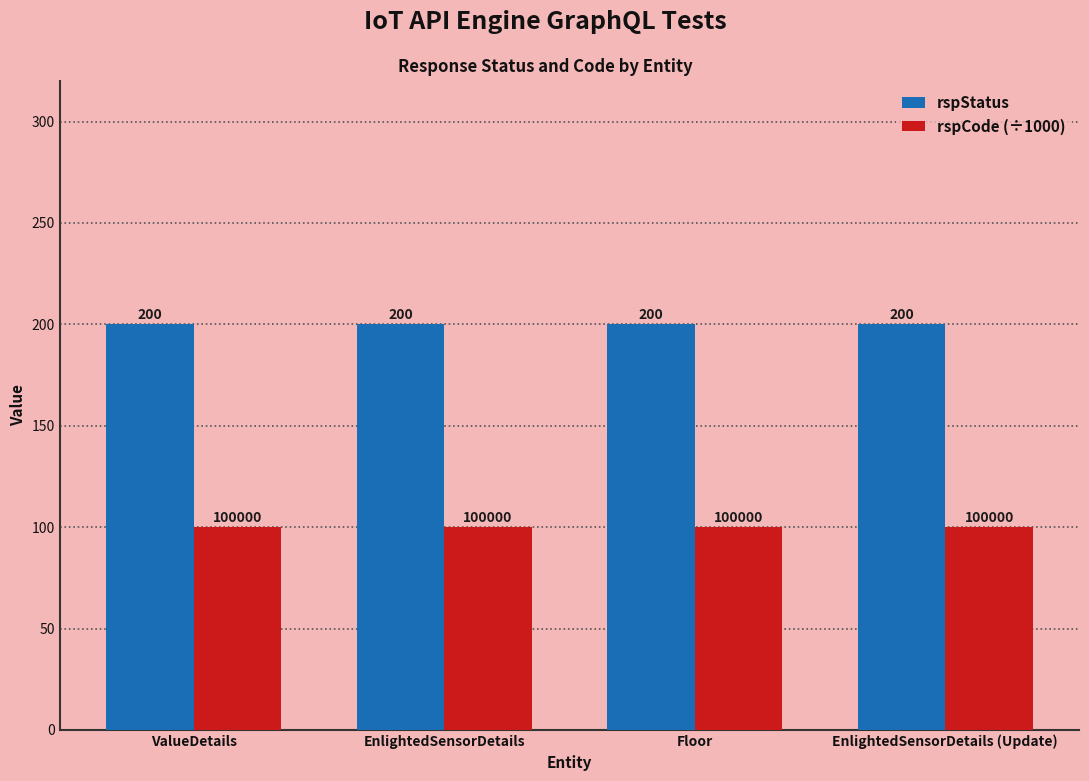

Reading left to right, extract all data points from this chart.

rspStatus: 200	200	200	200
rspCode (÷1000): 100	100	100	100